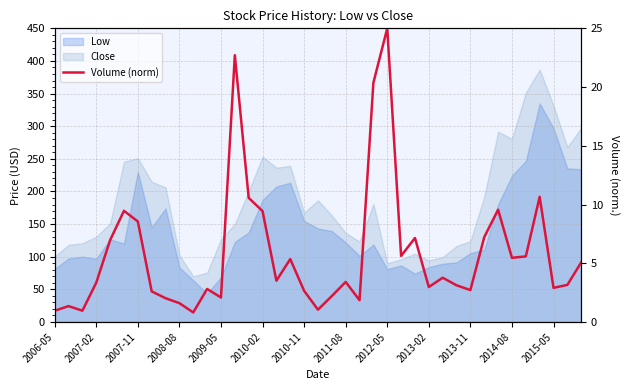

How many points are lower than both their immediate neighbors (excluding endpoints)?

11